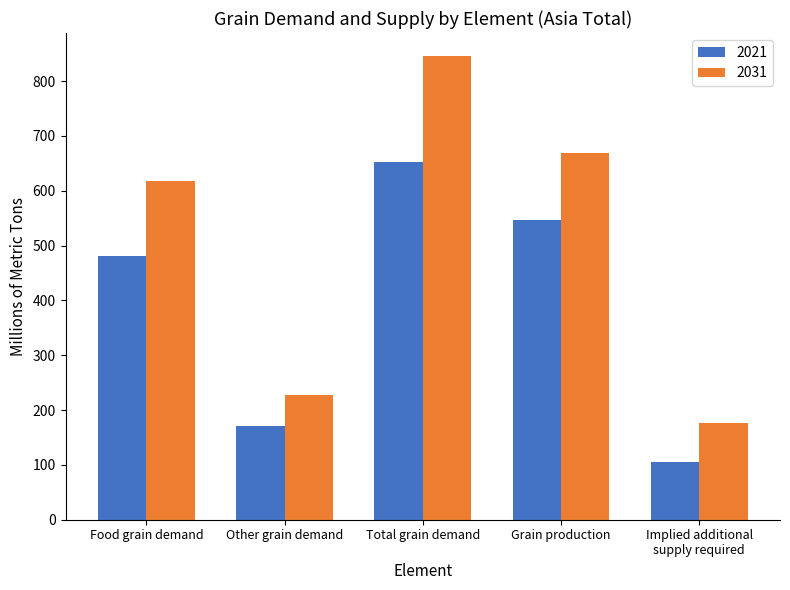

What is the average value of the 2021 series?

391.3